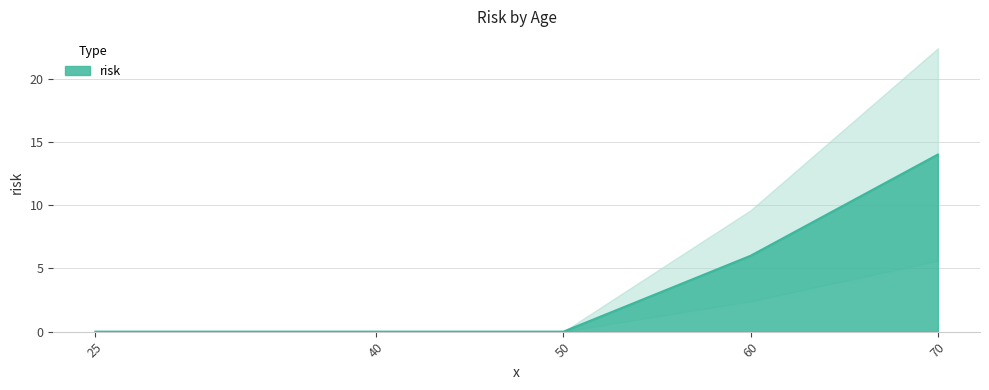

What is the sum of all values?

20